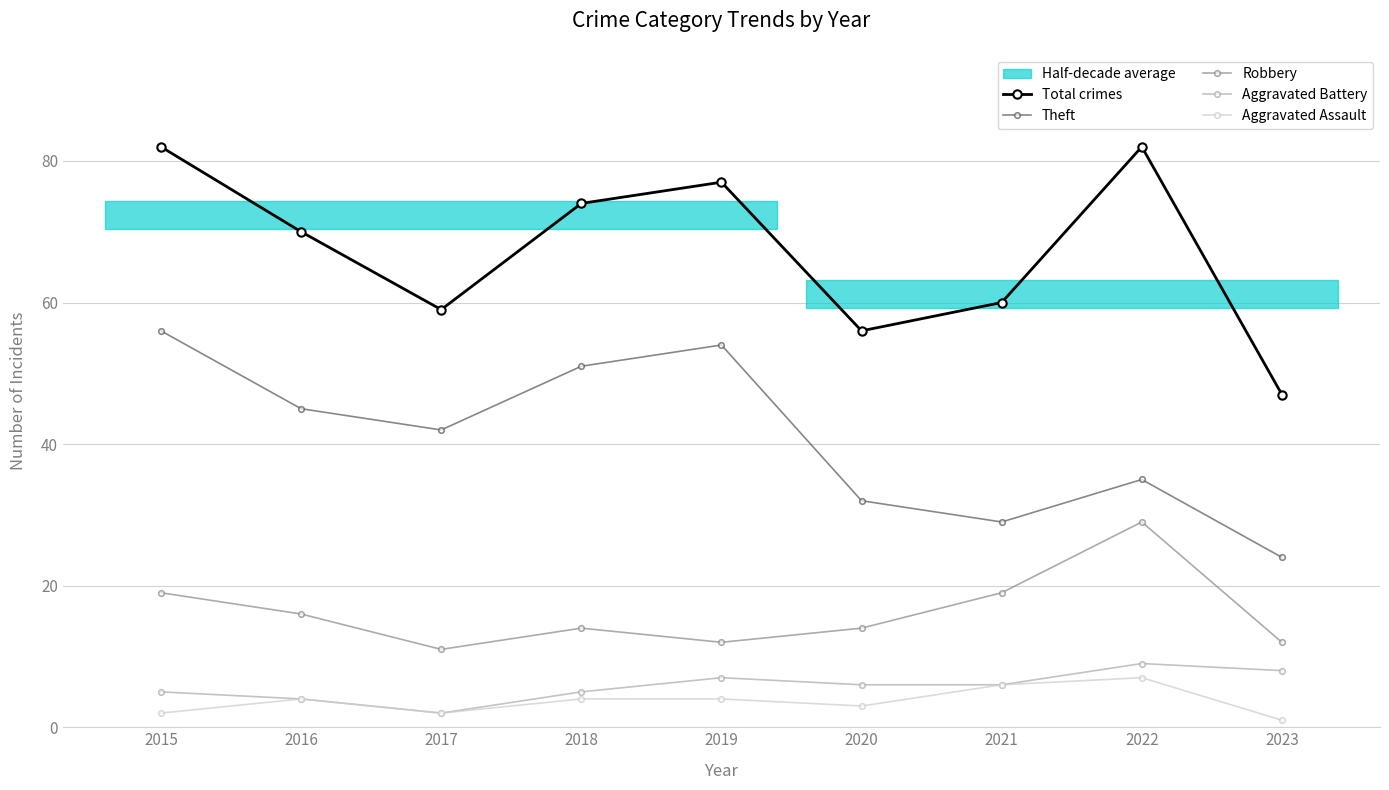

True or false: Aggravated Battery has more than 0 interior local peaks.

True